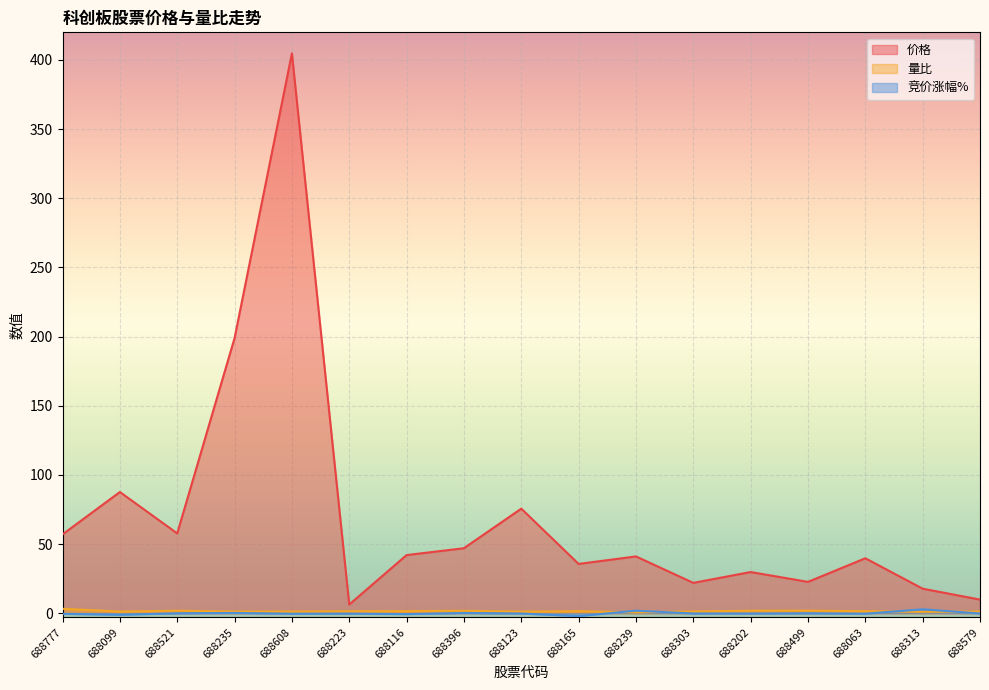

What is the label of the 1st point from the left?

688777